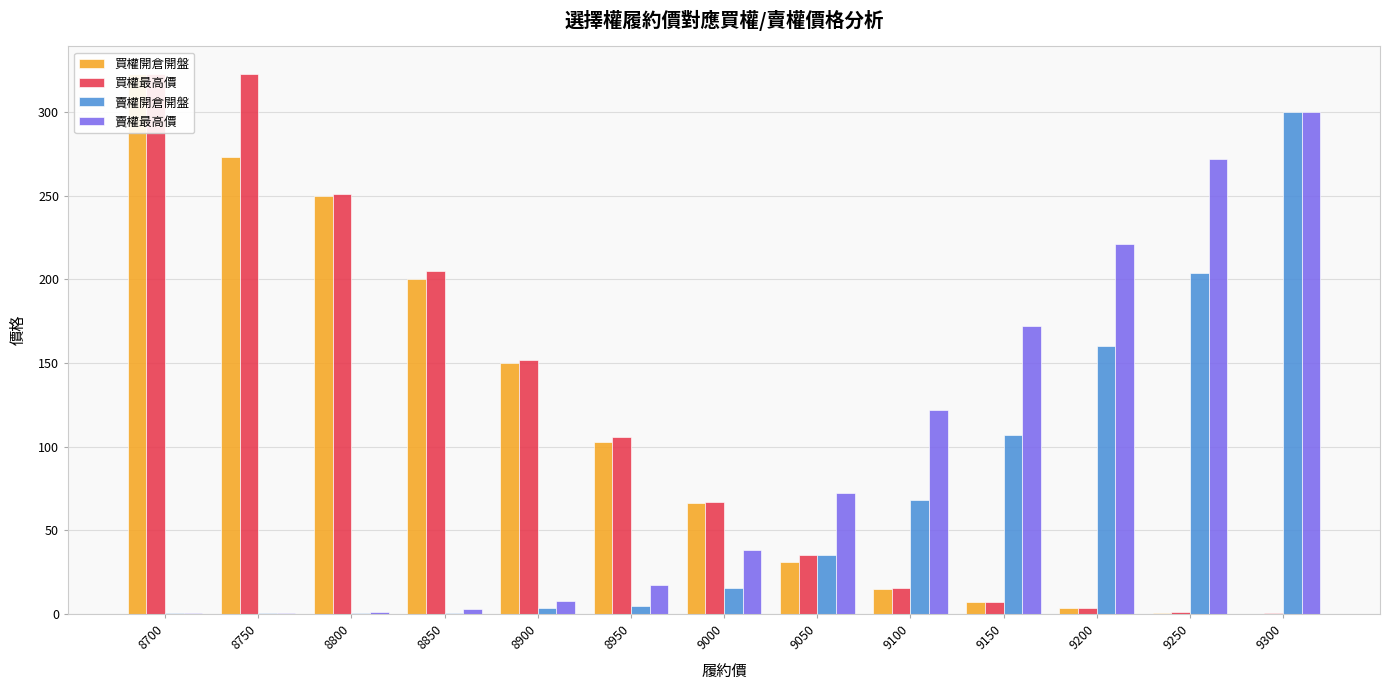

How many bars are there in each group?

4